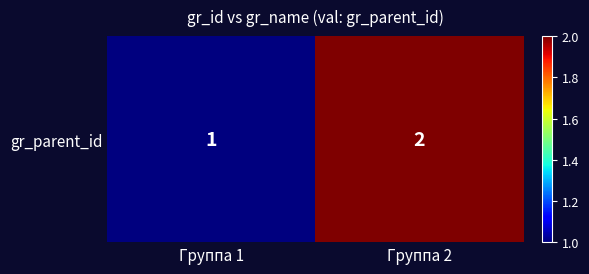

What is the smallest value displayed?

1